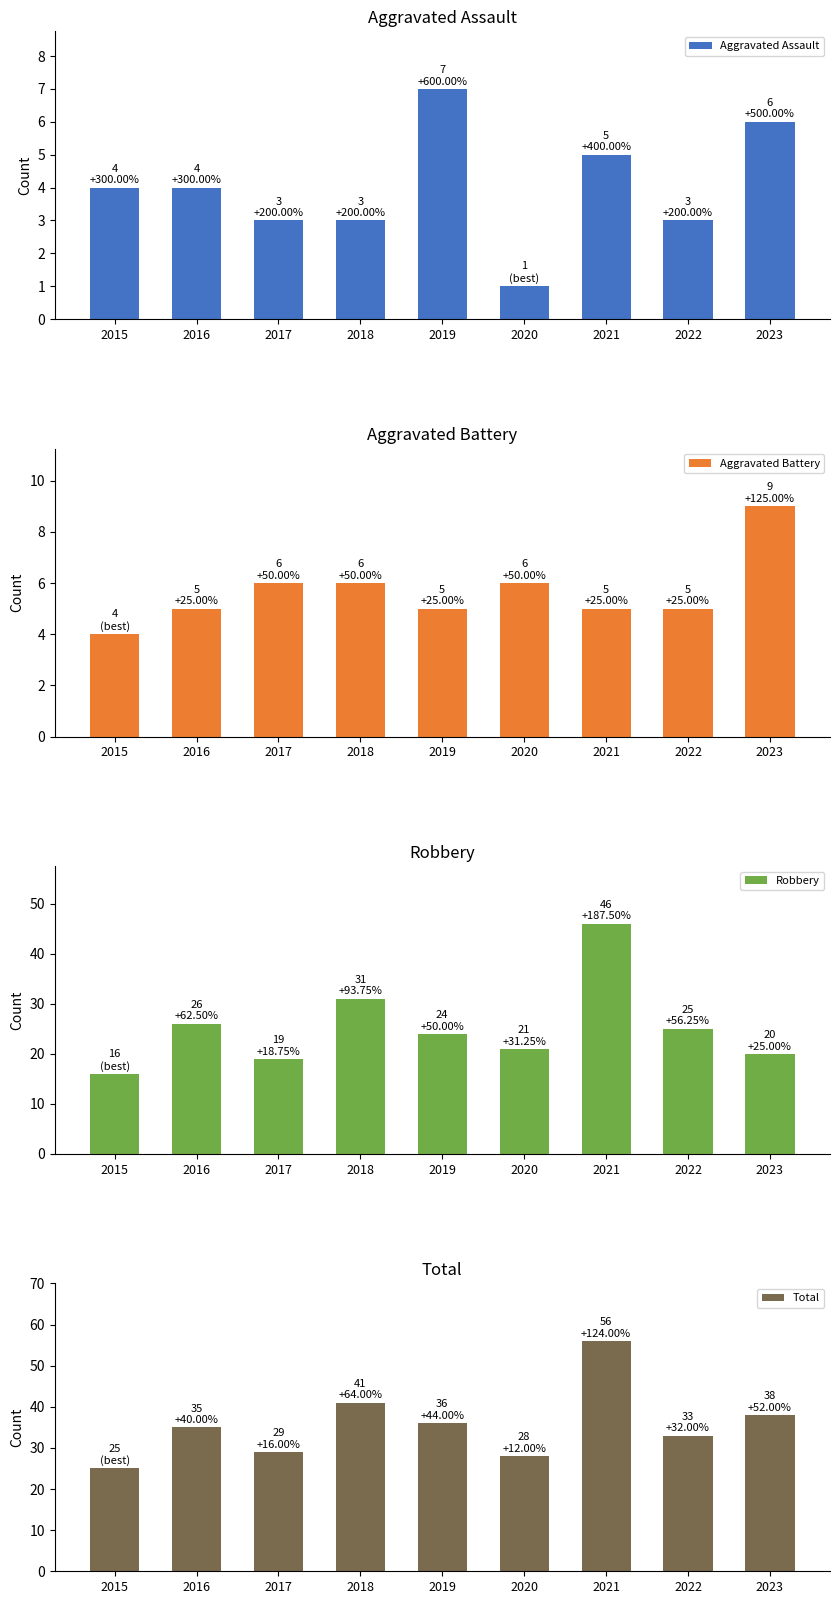

Reading left to right, list all the values displayed in this chart.

Aggravated Assault: 4	4	3	3	7	1	5	3	6
Aggravated Battery: 4	5	6	6	5	6	5	5	9
Robbery: 16	26	19	31	24	21	46	25	20
Total: 25	35	29	41	36	28	56	33	38